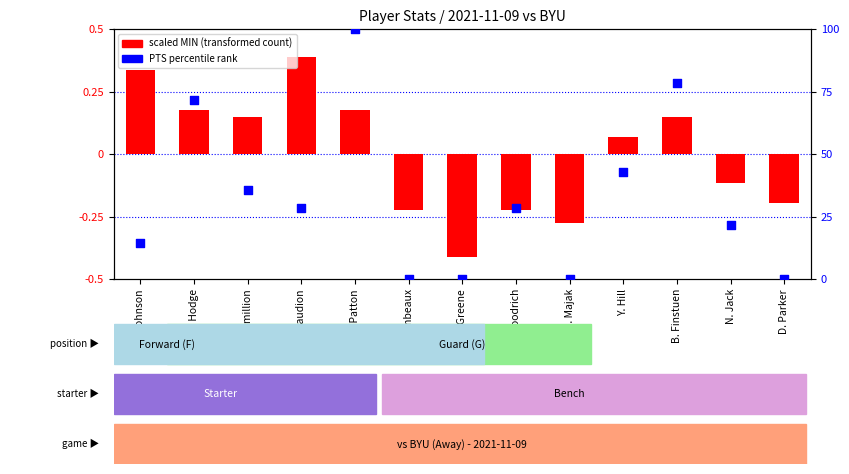

What is the total value across all series at A. Mirambeaux?

-0.2